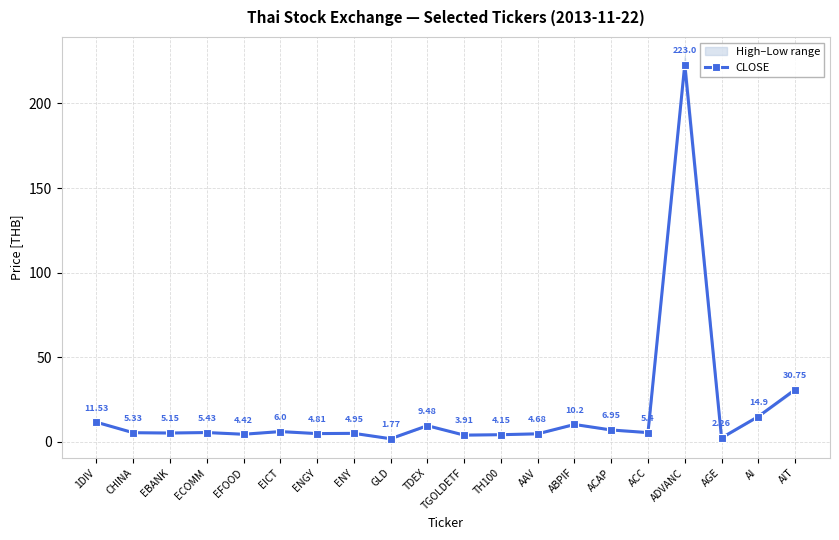

What is the approximate value at AAV?

4.7